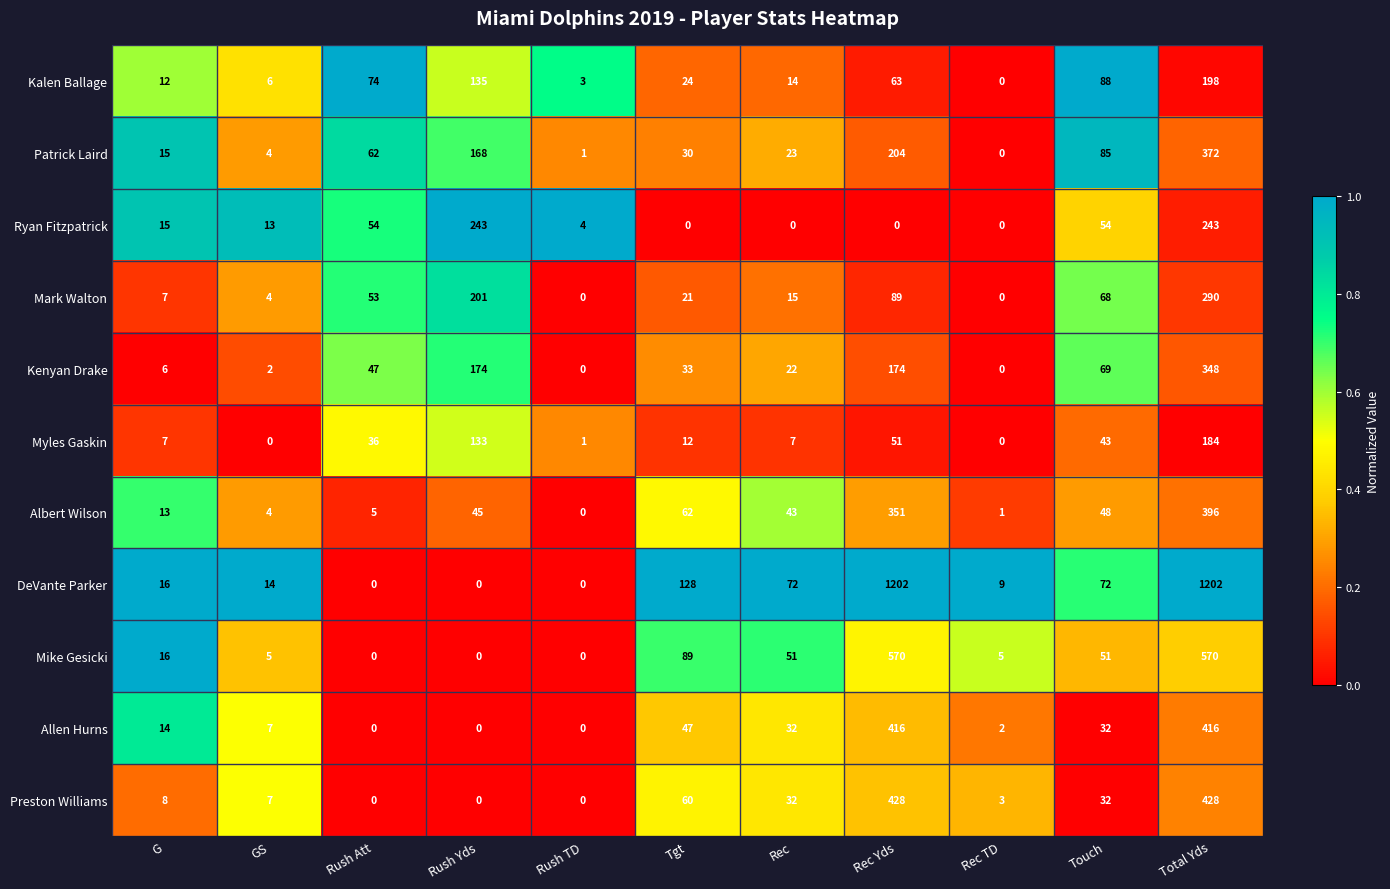

Is the value of Albert Wilson at Rush Att greater than the value of Kalen Ballage at Rush Yds?

No